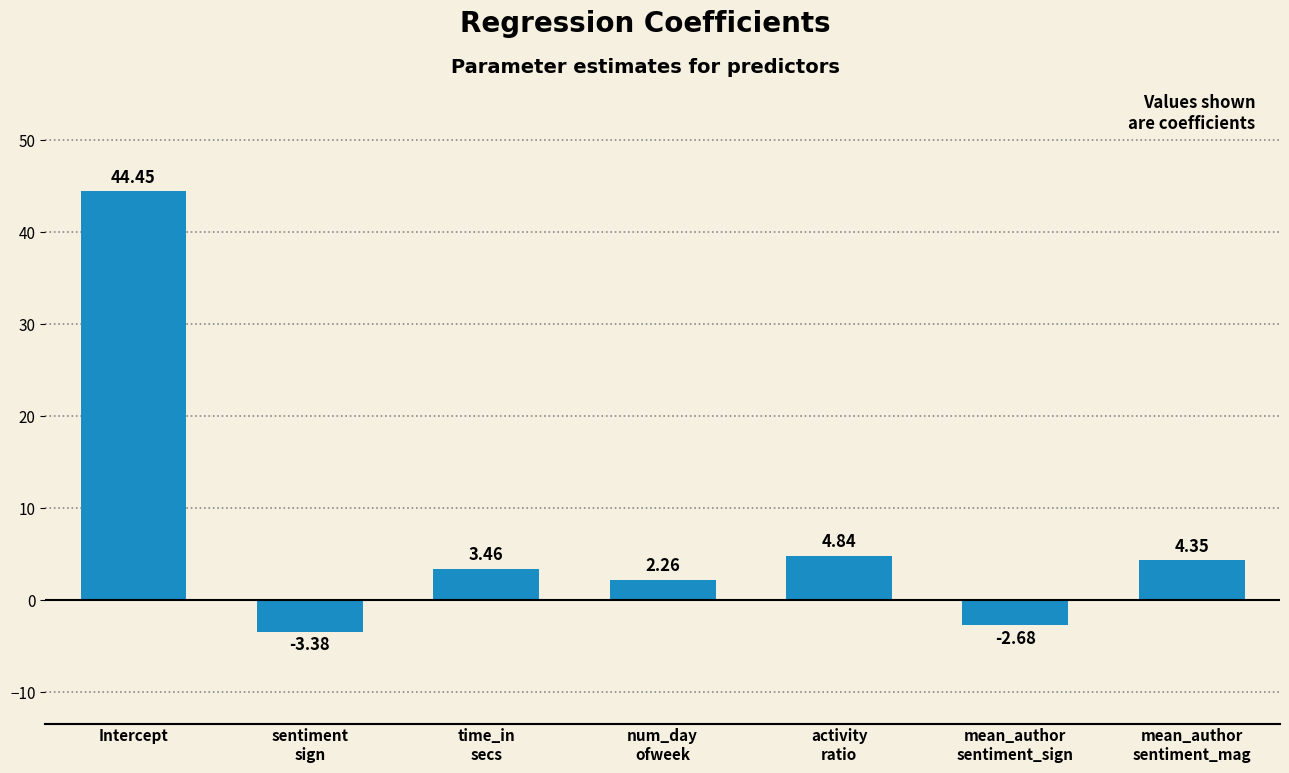

At which category does the chart reach its peak across all series?

Intercept